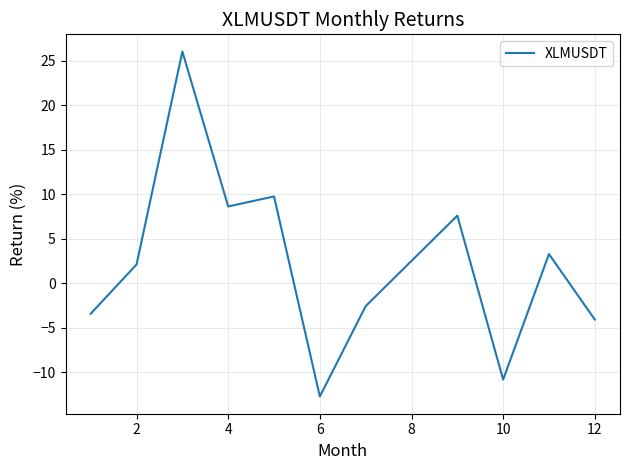

What is the minimum value shown in the chart?

-12.7